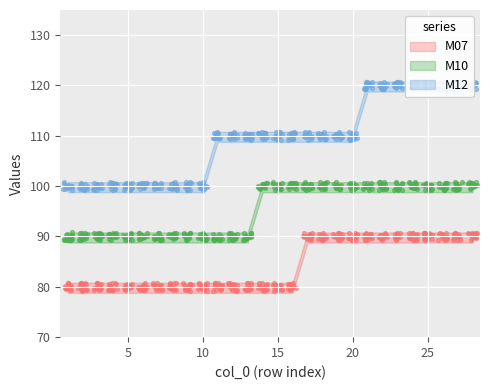

At which category is the sum across all series the highest?

21